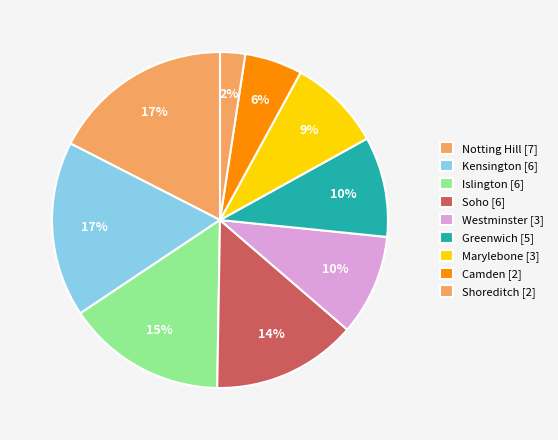

Count the number of slices in the pie.

9